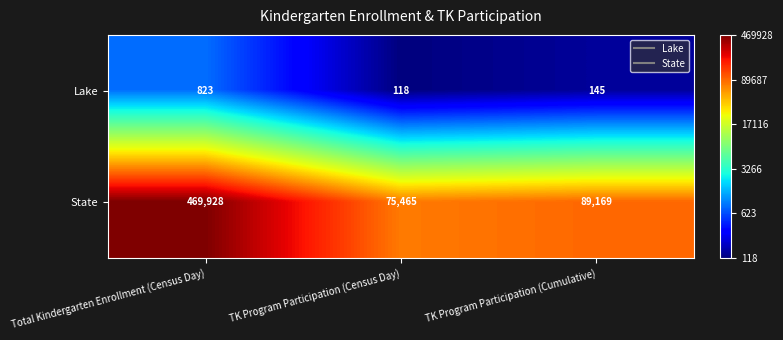

Is the value of Lake at TK Program Participation (Census Day) greater than the value of State at TK Program Participation (Cumulative)?

No